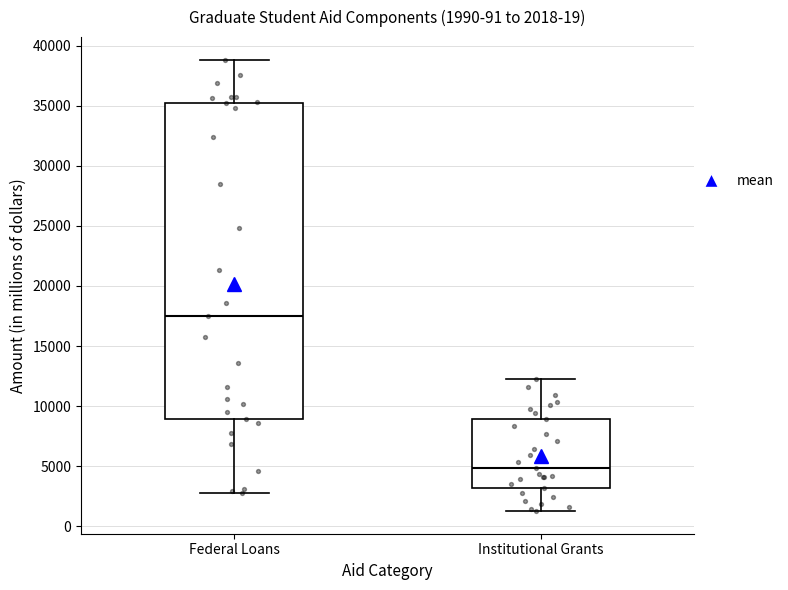

Which box is the tallest, from its lower edge to its upper edge?

Federal Loans